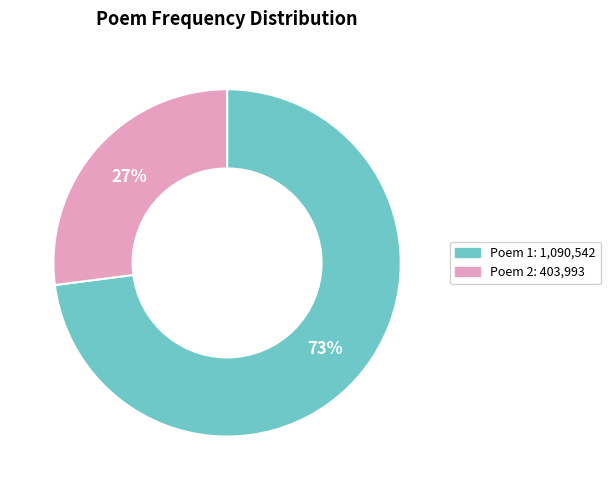

To the nearest percent, what is the average slice percentage?

50%